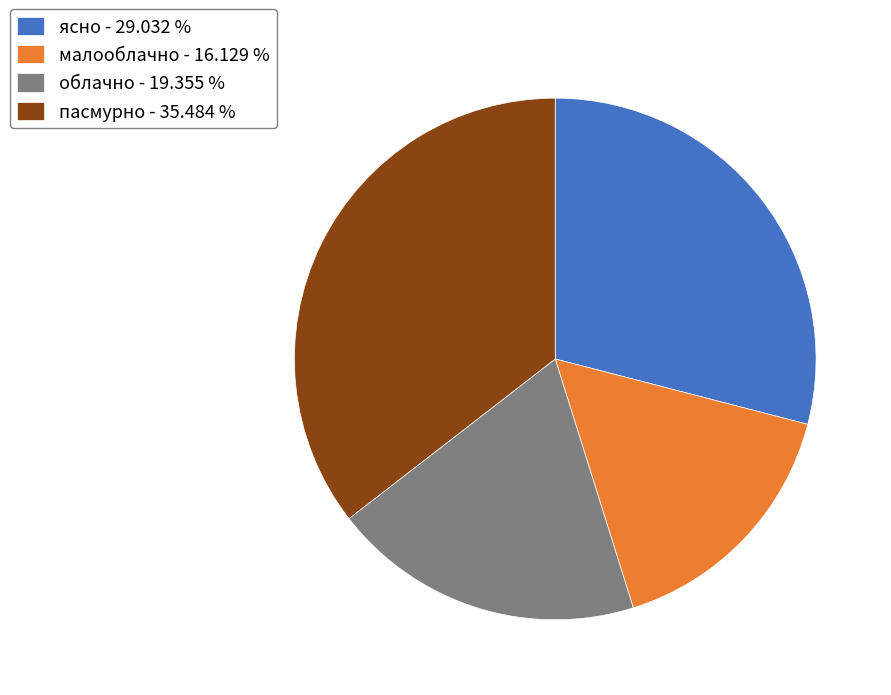

Does any single category account for the majority?

No